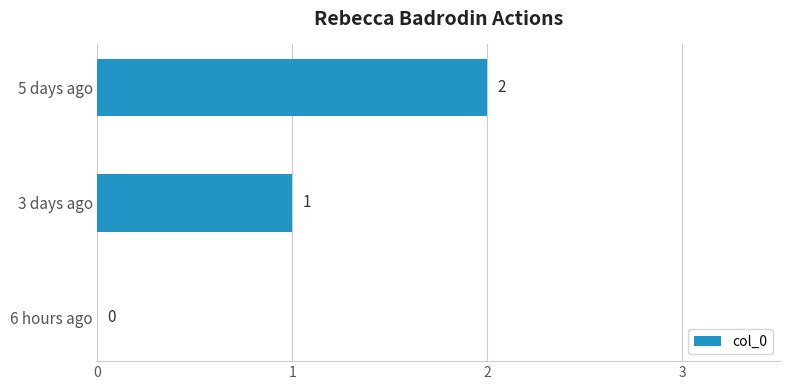

What is the change in value from 3 days ago to 5 days ago?

+1